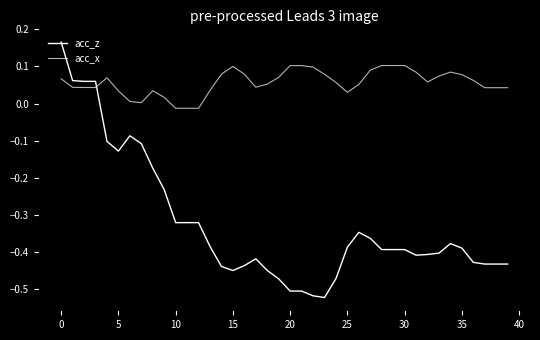

Does the chart have visible grid lines?

No